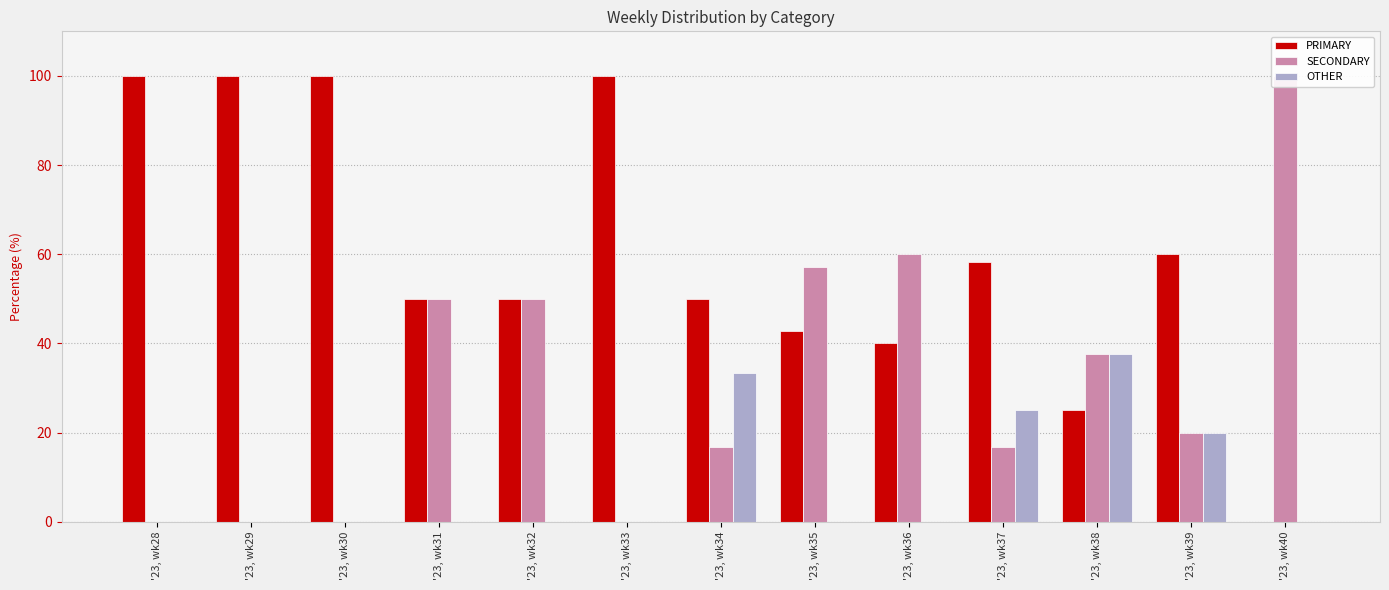

What is the total value across all series at '23, wk28?

100.0